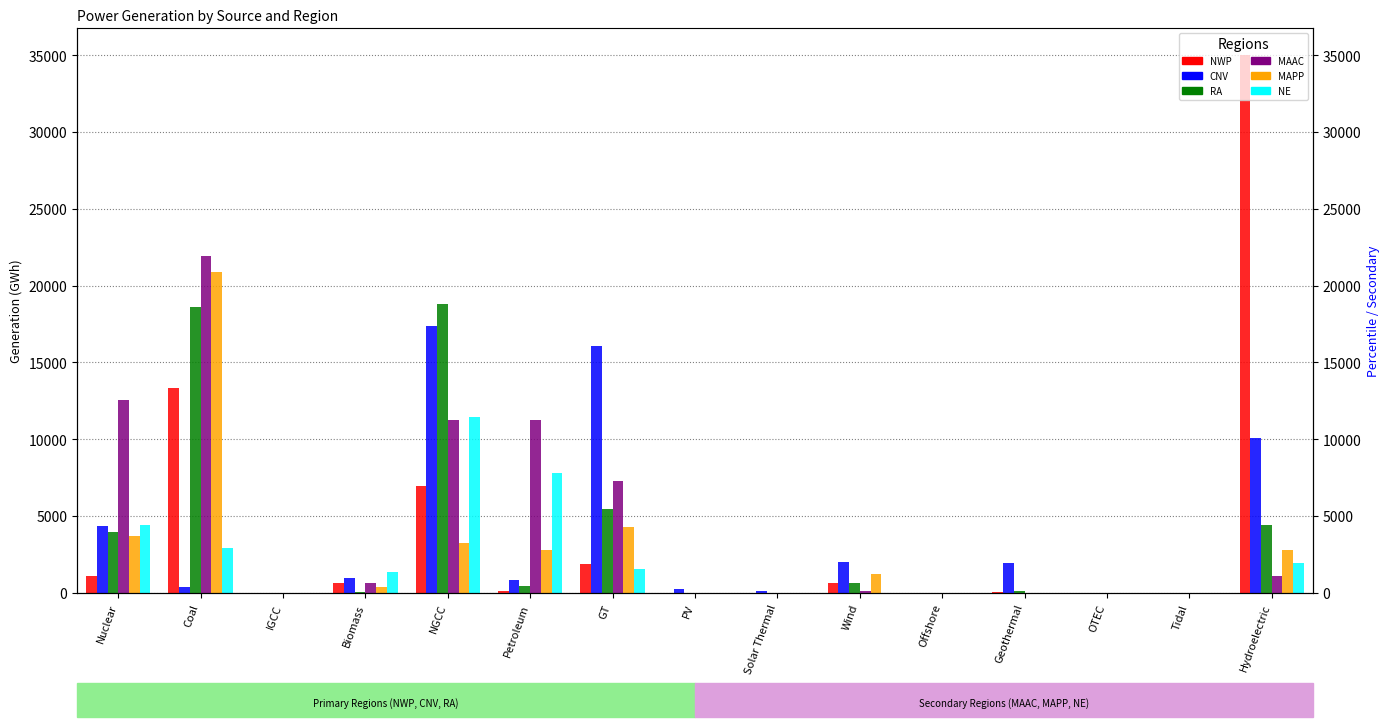

Reading left to right, list all the values displayed in this chart.

NWP: 1127.2	13341.6	0.0	663.0	6923.1	150.7	1890.8	0.3	0.1	645.8	0.0	64.7	0.0	0.0	34992.5
CNV: 4318.8	388.5	0.0	937.9	17343.5	837.0	16054.5	265.1	124.4	2020.6	0.0	1953.7	0.0	0.0	10065.9
RA: 3971.5	18602.9	0.0	24.1	18778.5	420.3	5429.0	8.0	0.0	610.2	0.0	102.6	0.0	0.0	4393.7
MAAC: 12555.4	21934.0	0.0	656.7	11222.8	11276.7	7261.8	0.0	0.0	99.0	0.0	0.0	0.0	0.0	1117.2
MAPP: 3668.3	20904.5	0.0	353.0	3232.3	2777.2	4298.9	0.0	0.0	1232.0	0.0	0.0	0.0	0.0	2769.8
NE: 4387.0	2936.0	0.0	1380.0	11464.8	7799.0	1530.2	0.0	0.0	5.0	0.0	0.0	0.0	0.0	1954.0